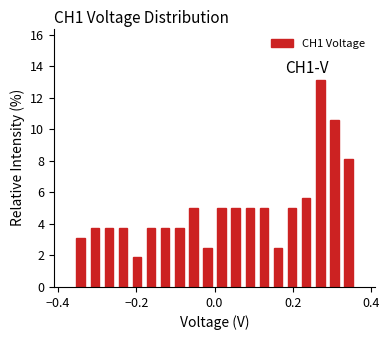

Around what value on the x-axis is the tallest bar? Give the approximate position of its centre, as read against the axis.

0.28